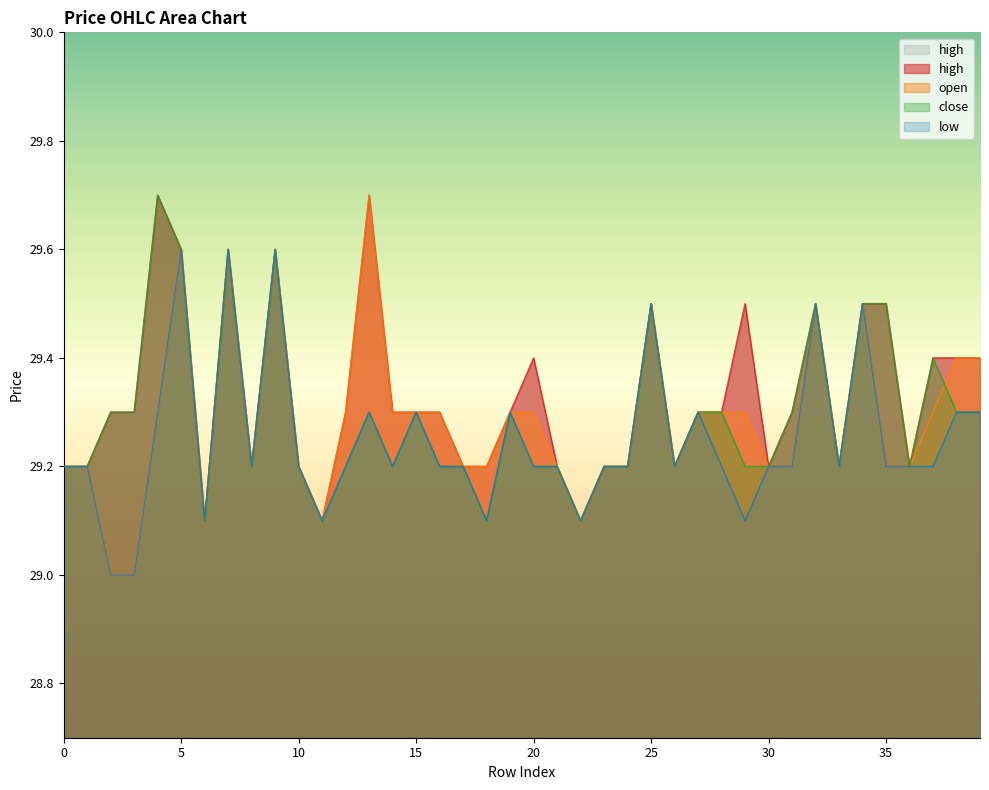

True or false: close and open intersect in this chart.

True